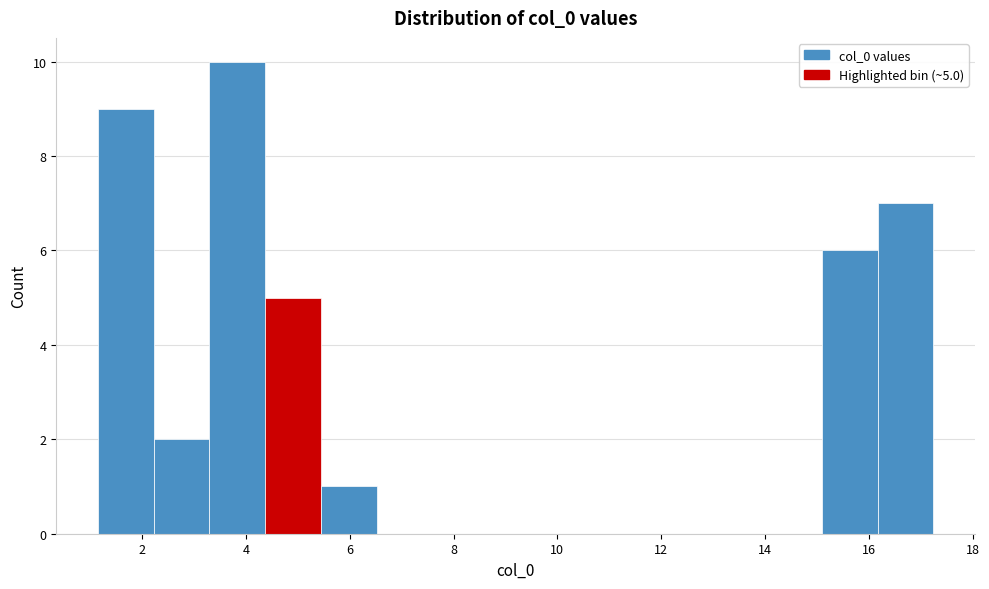

Over which range of the x-axis is the bar tallest?

3.2 to 4.4